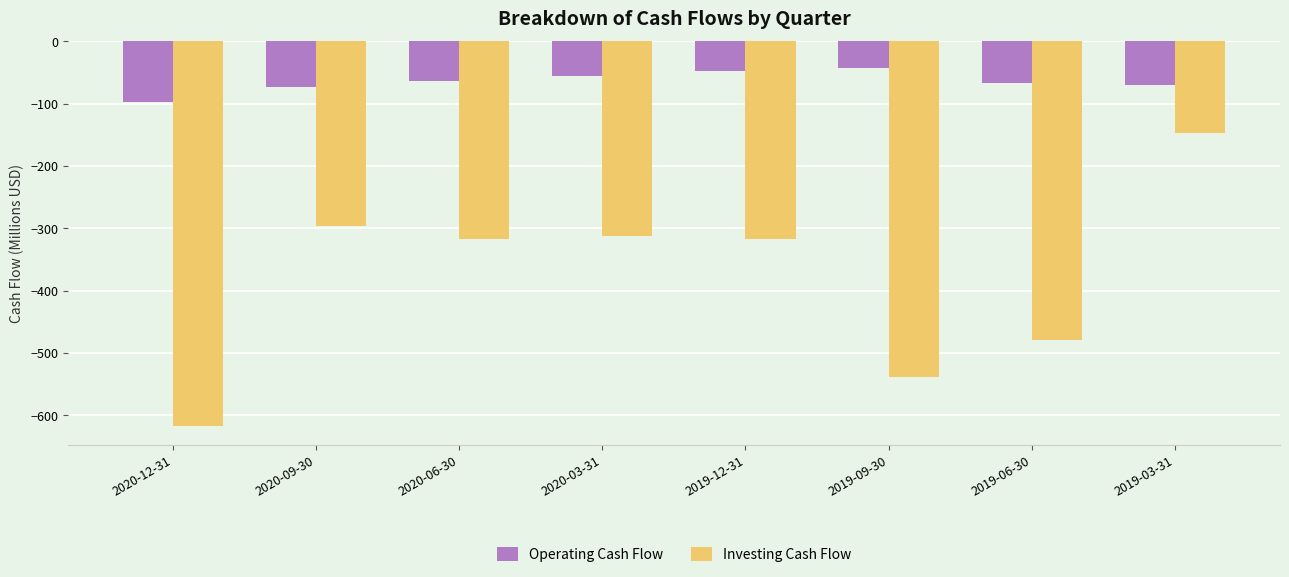

What is the label of the 5th bar from the right?

2020-03-31